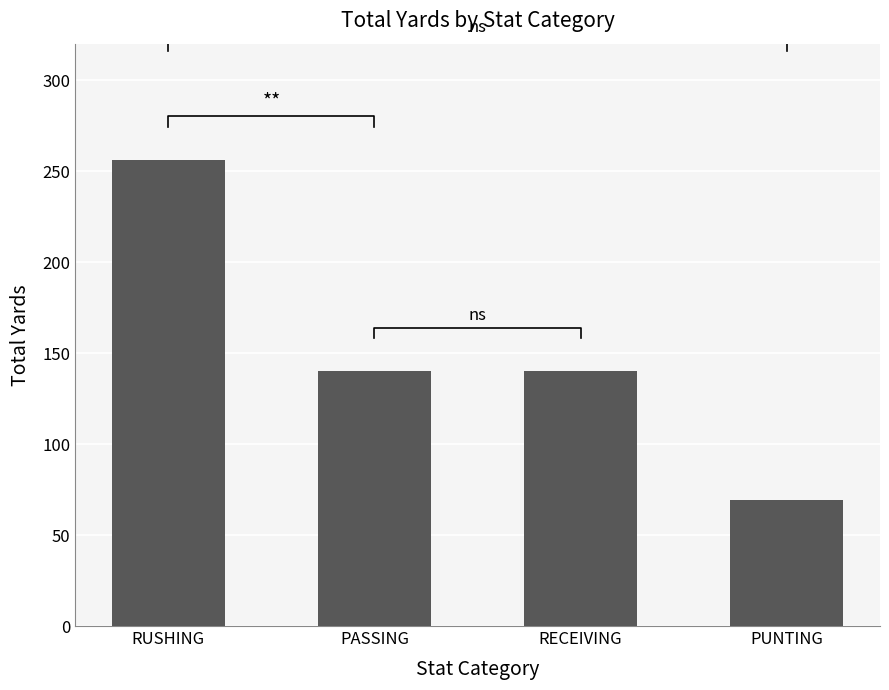

What is the change in value from PASSING to PUNTING?

-71